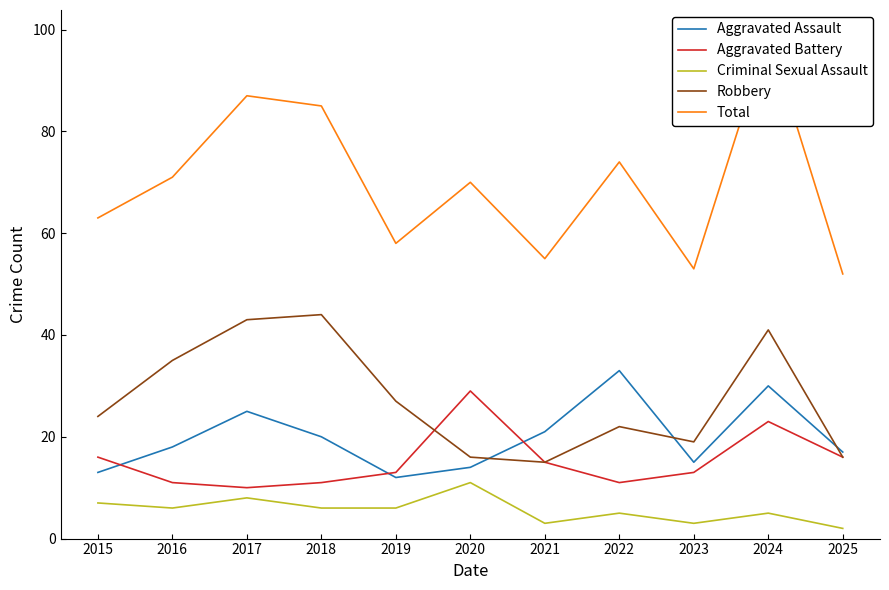

At which label does Aggravated Battery reach its minimum?

2017